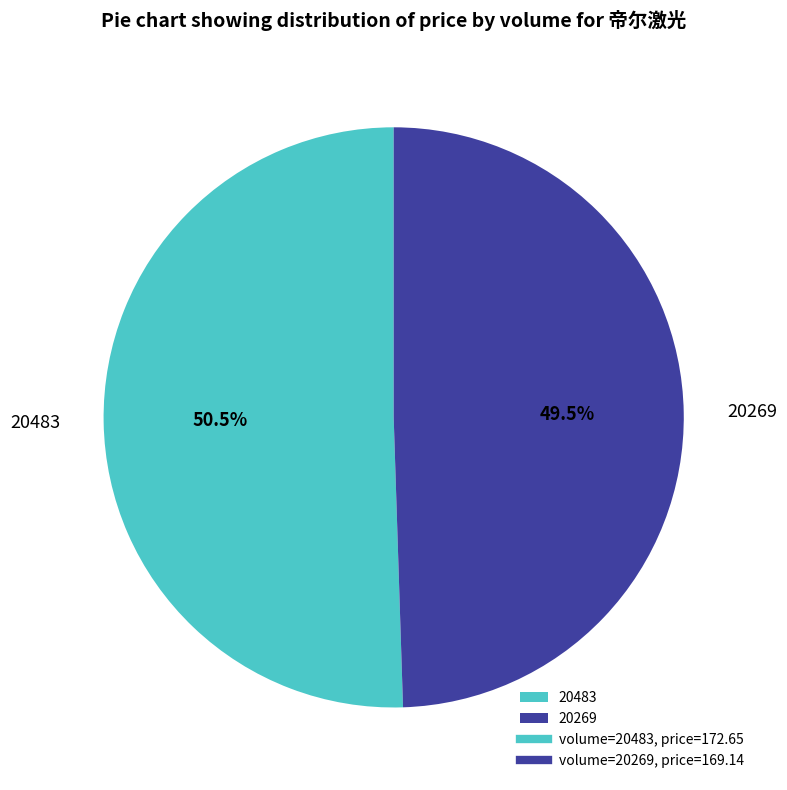

How many segments does this pie chart have?

2